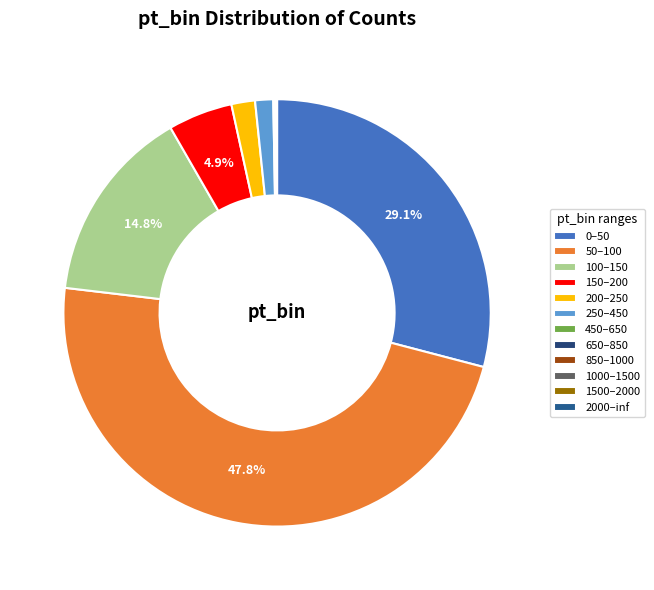

What percentage is NOT represented by 250–450?

98.6%